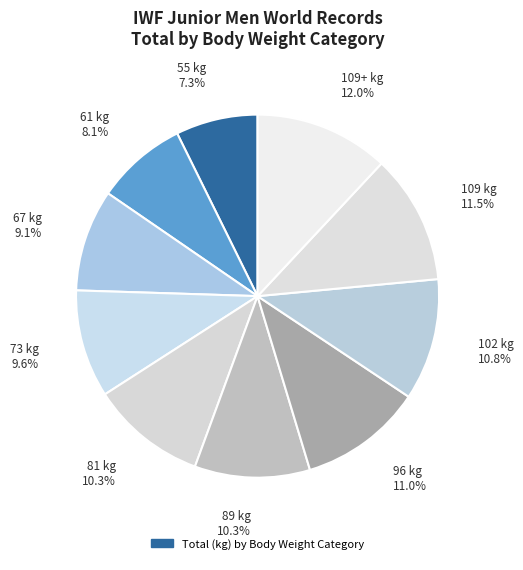

How many segments does this pie chart have?

10